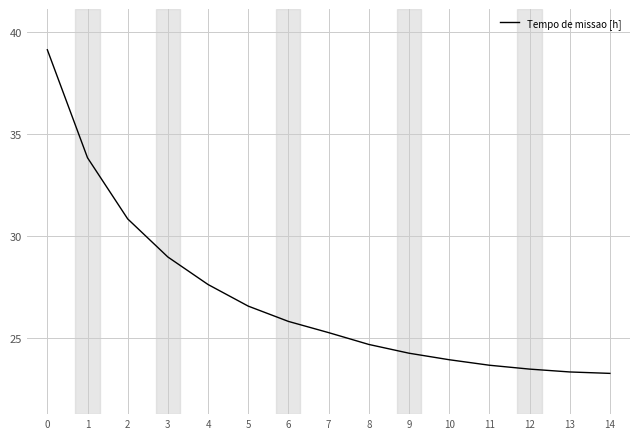

Is it true that the value at 0 is 67.1?

False